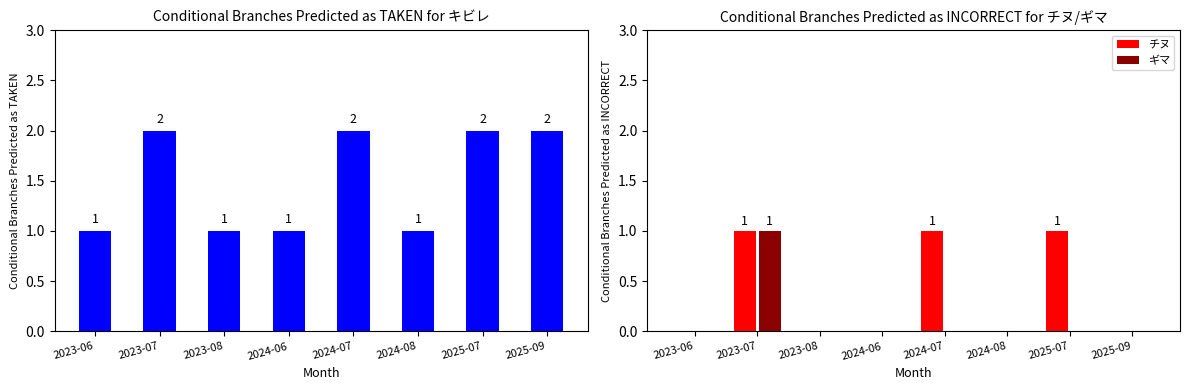

Does the chart contain stacked bars?

No